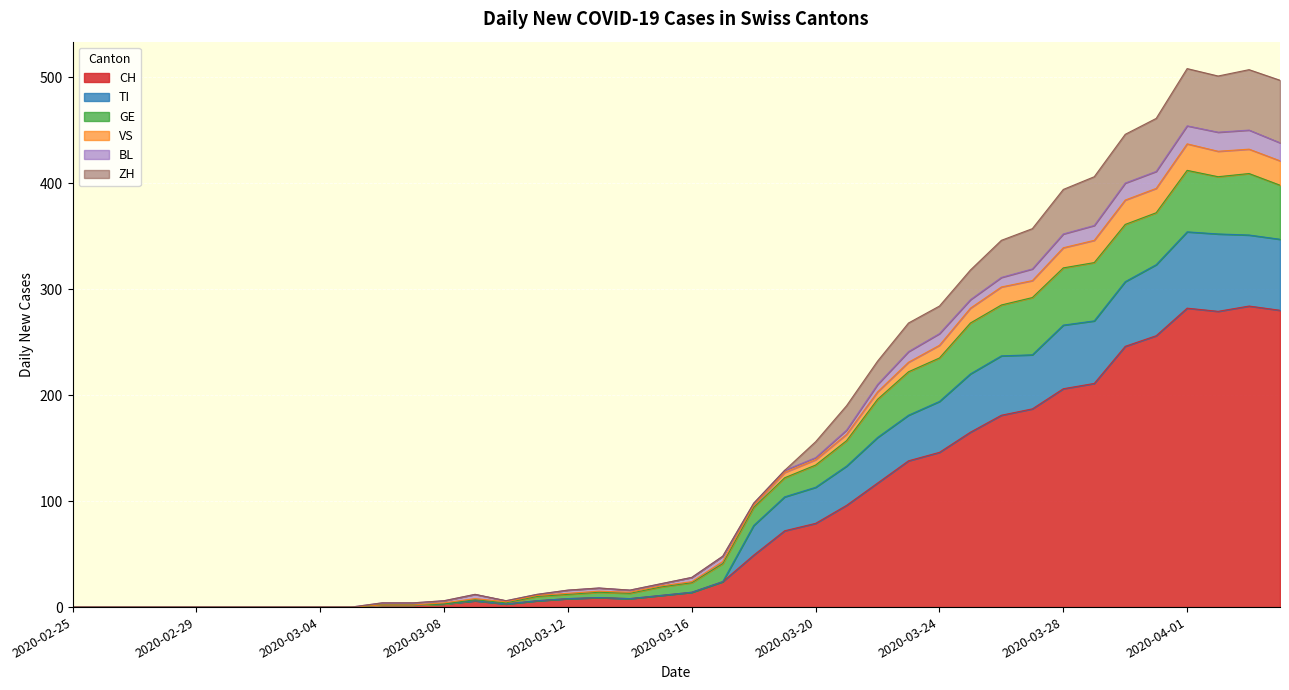

What is the sum of the CH values at 2020-03-26 and 2020-03-10?

184